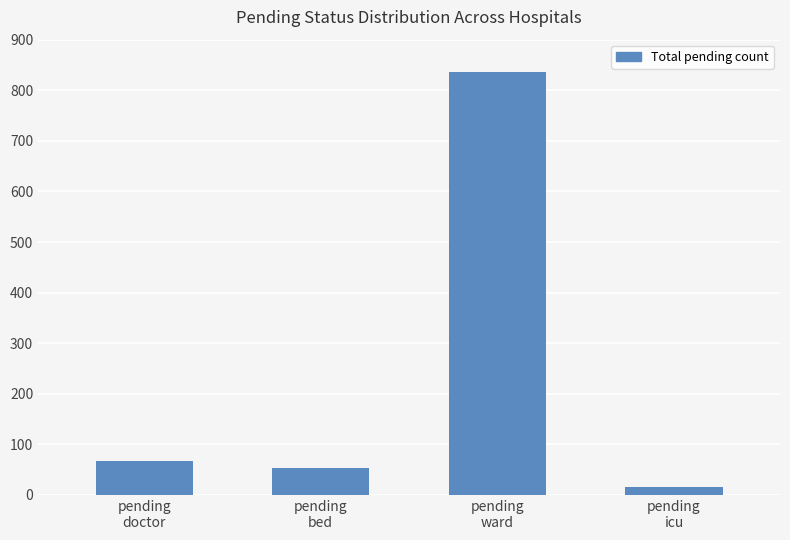

How many values are below 67?

2